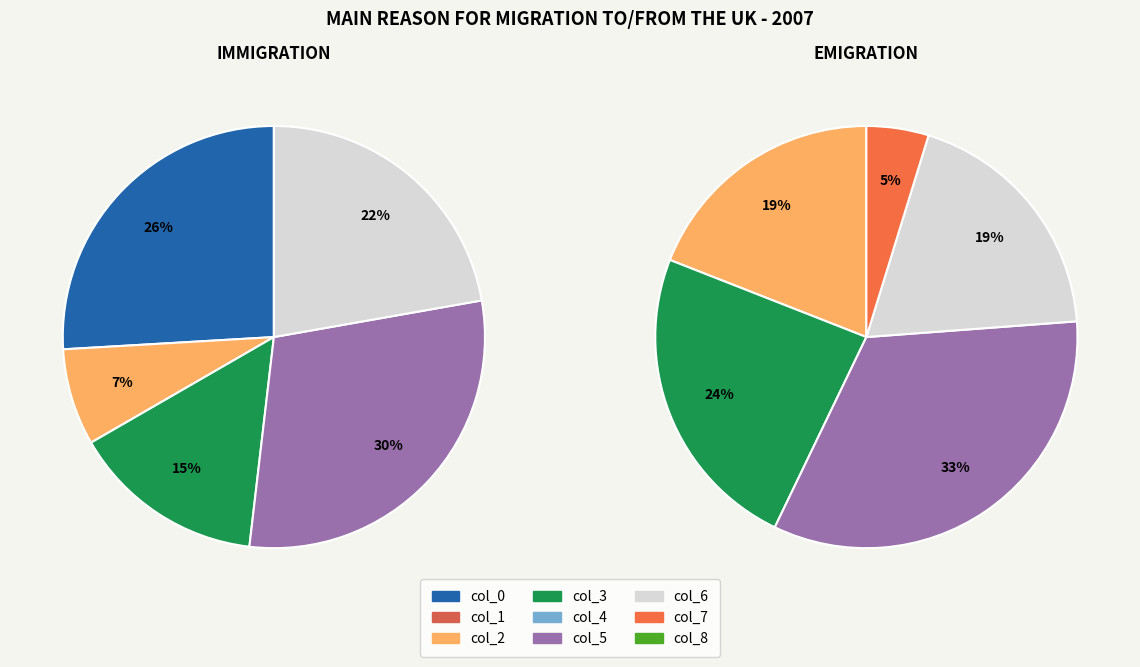

Does col_6 represent more than half of the total?

No